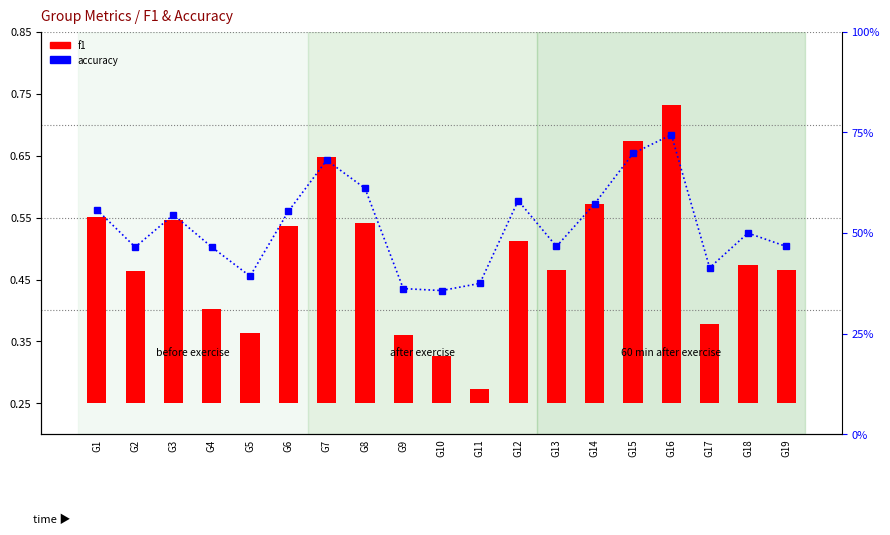

What are all the series names shown in the legend?

f1, accuracy